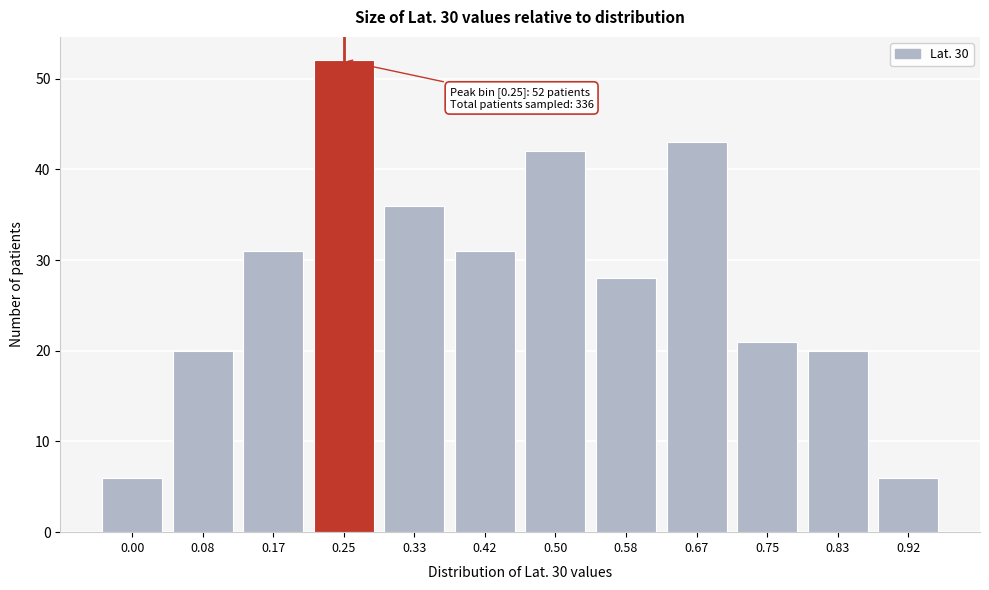

Reading left to right, list all the values displayed in this chart.

6	20	31	52	36	31	42	28	43	21	20	6